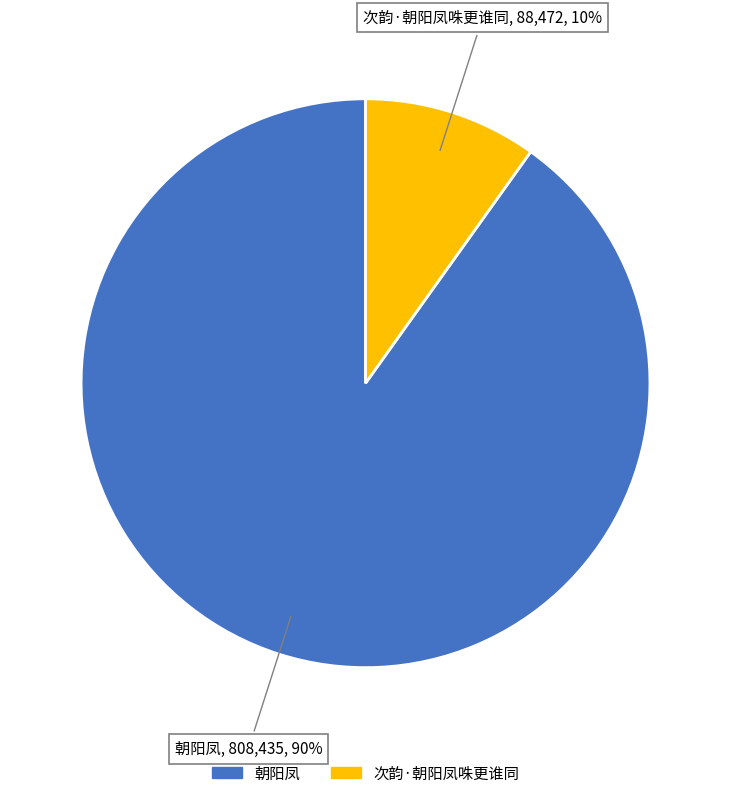

Which slice is the smallest?

次韵·朝阳凤咮更谁同